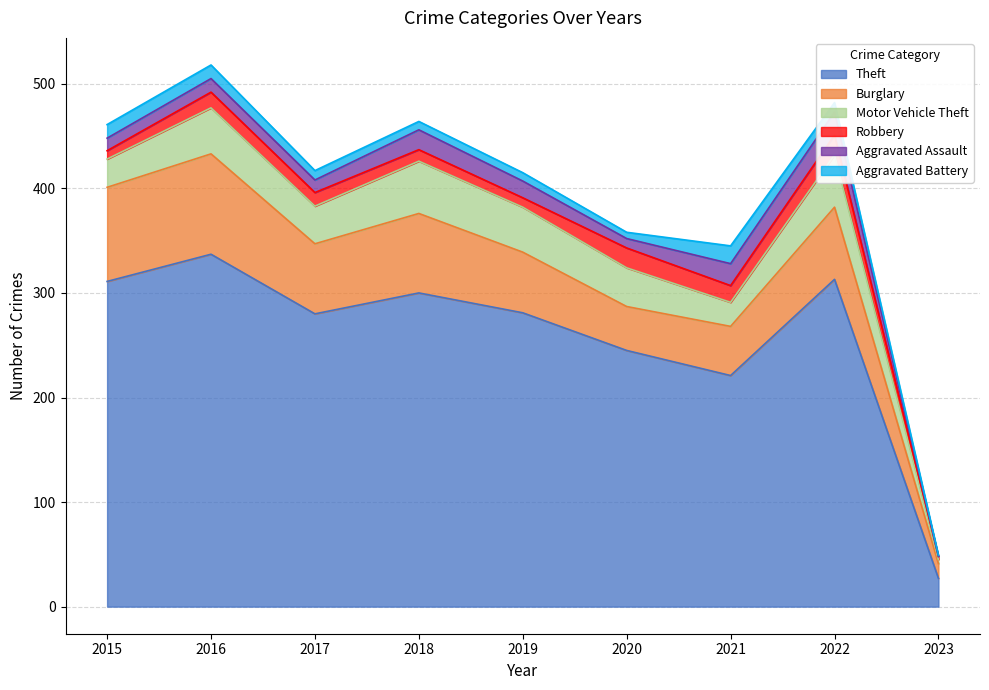

What is the total value across all series at 2015?

461